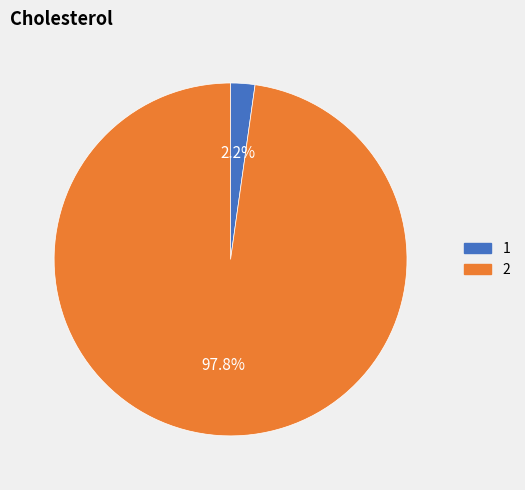

Does any single category account for the majority?

Yes